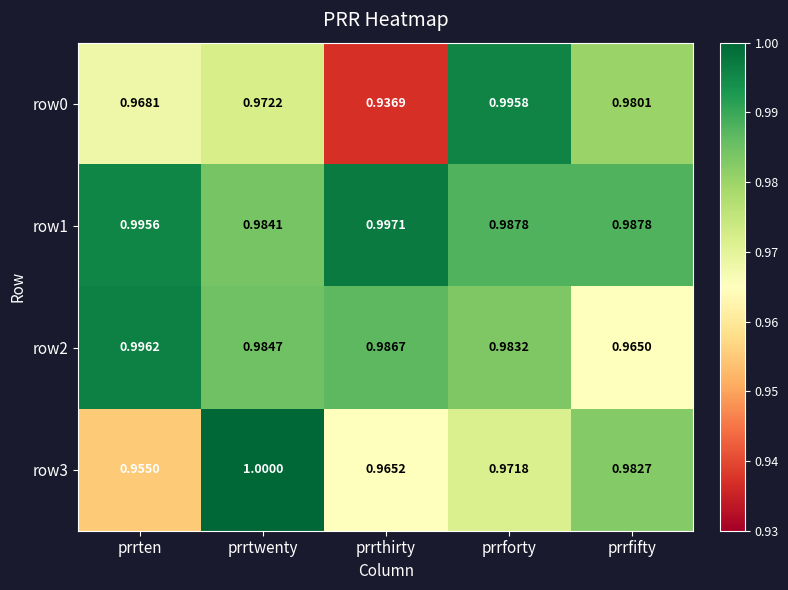

Which category has the highest value across all series?

prrtwenty